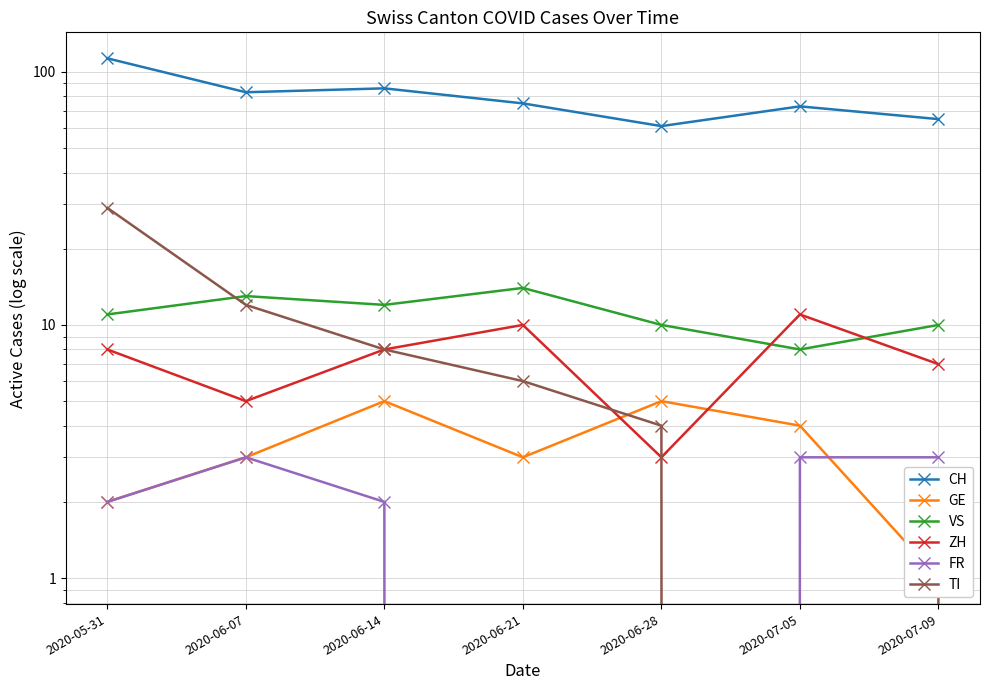

True or false: GE and VS intersect in this chart.

False